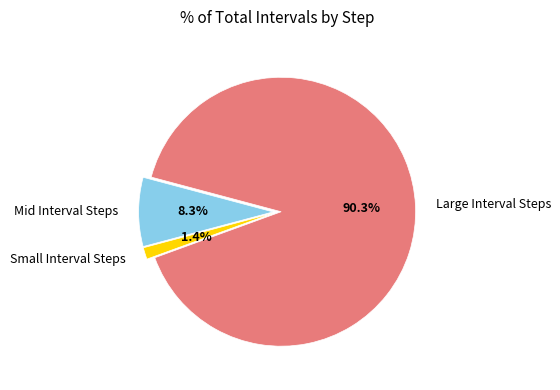

What is the largest slice in the pie chart?

Large Interval Steps